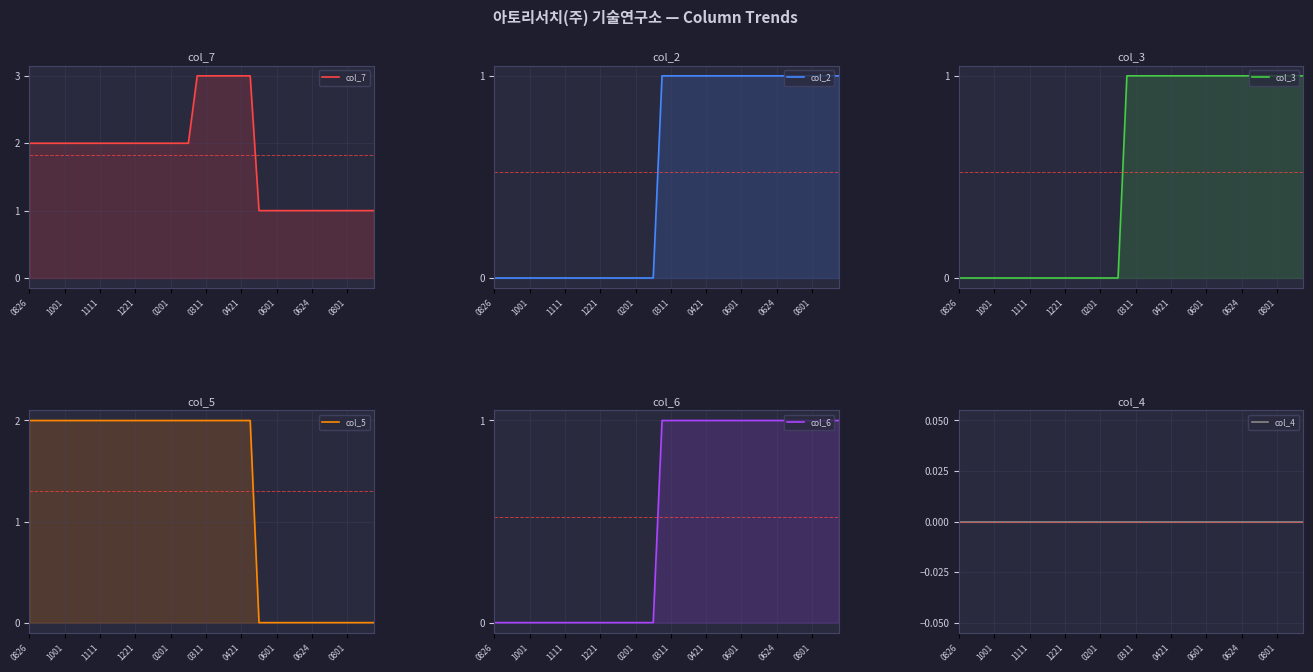

The value of col_7 at 29 is 1. True or false?

True